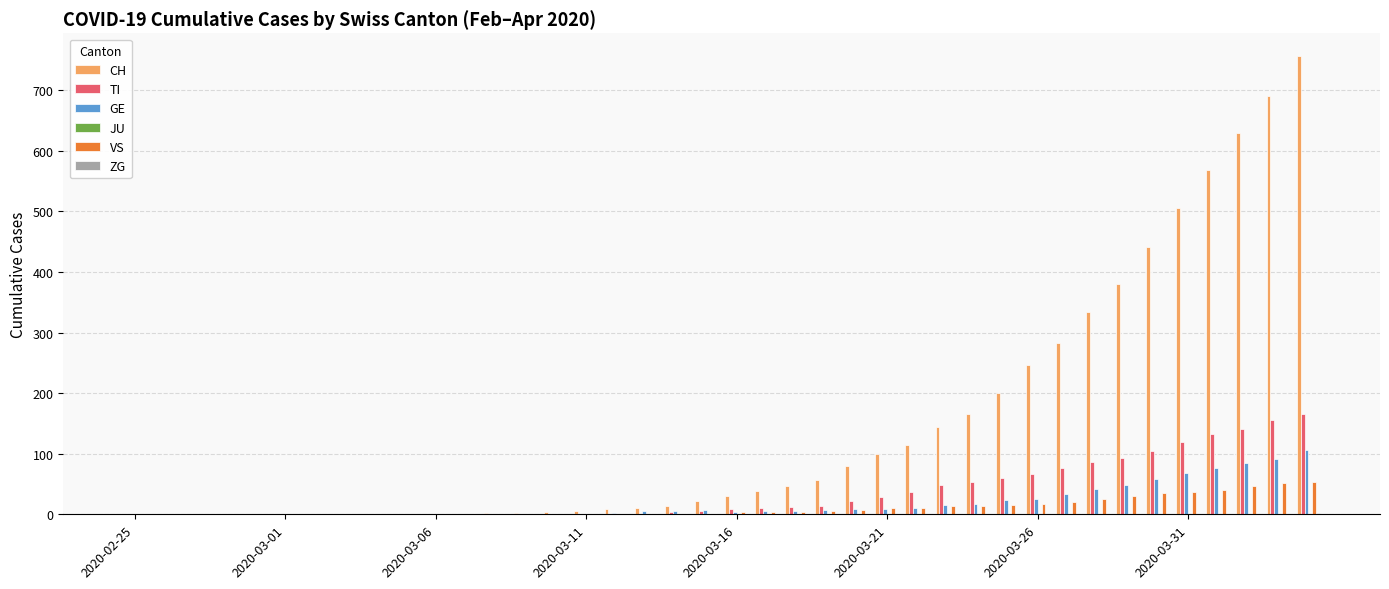

Which series has the largest total across all categories?

CH